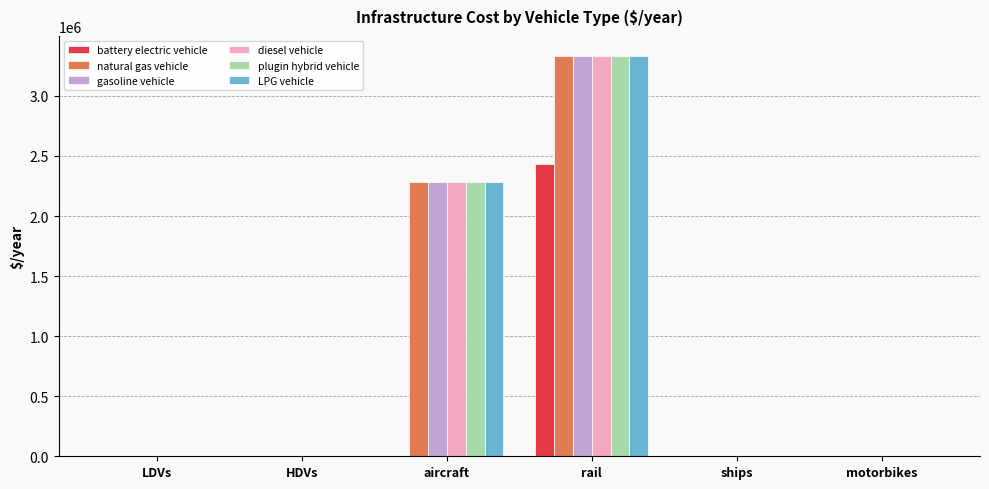

What is the sum of all battery electric vehicle values?

2436893.9